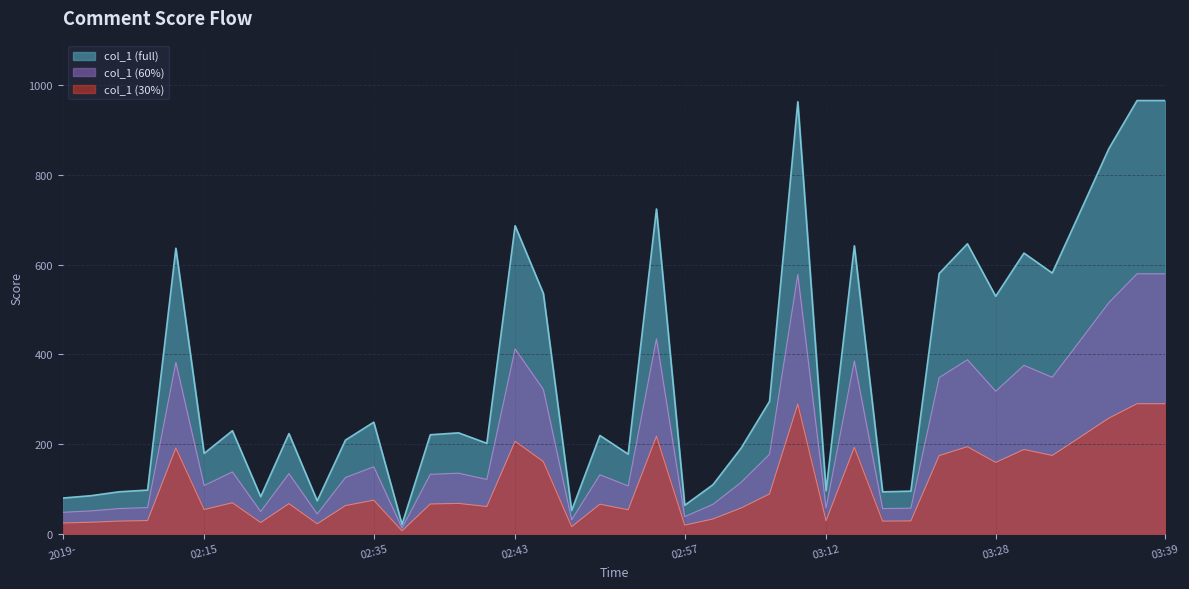

Which category has the lowest value across all series?

02:36